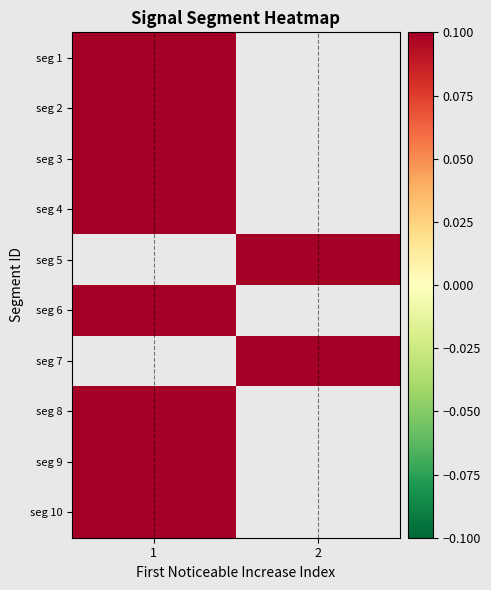

The seg 6 series shows 0.3 at 1. True or false?

False